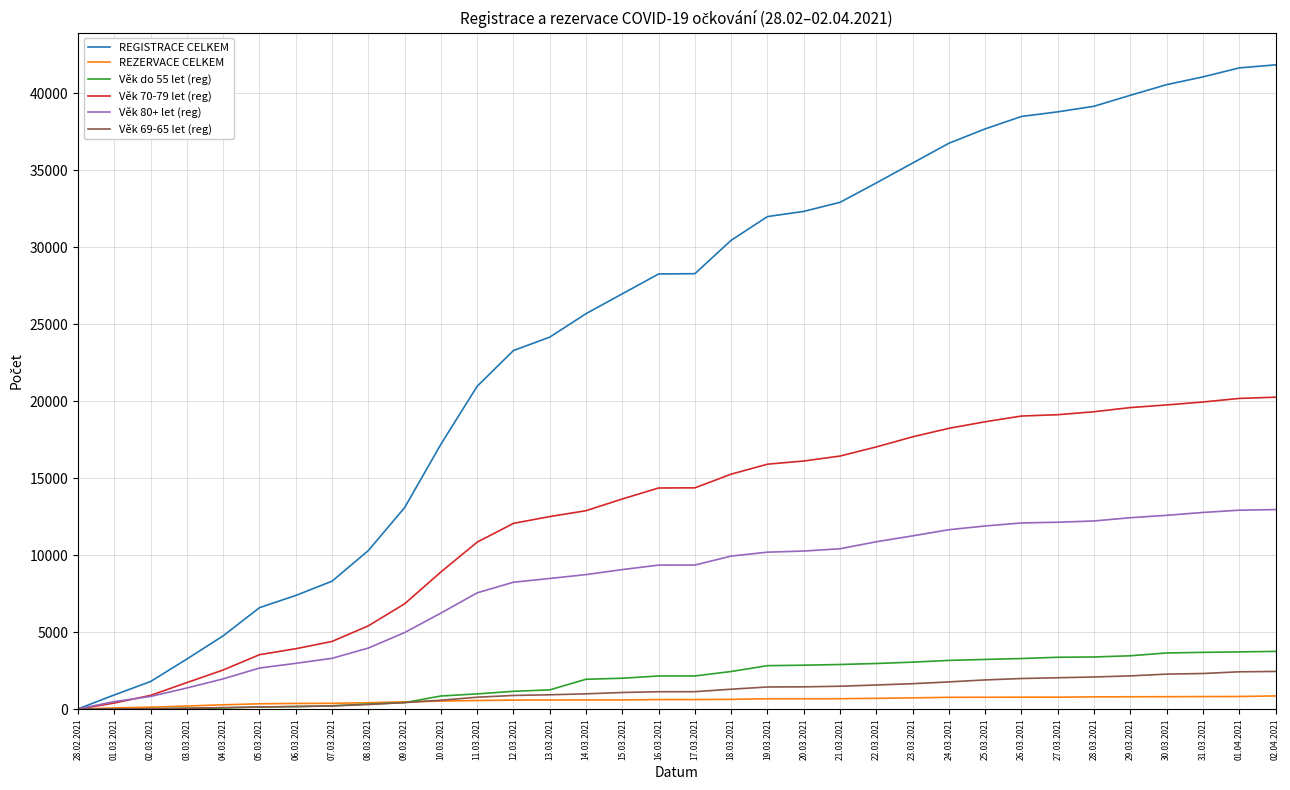

Is the value of Věk 80+ let (reg) at 01.03.2021 greater than the value of REGISTRACE CELKEM at 27.03.2021?

No